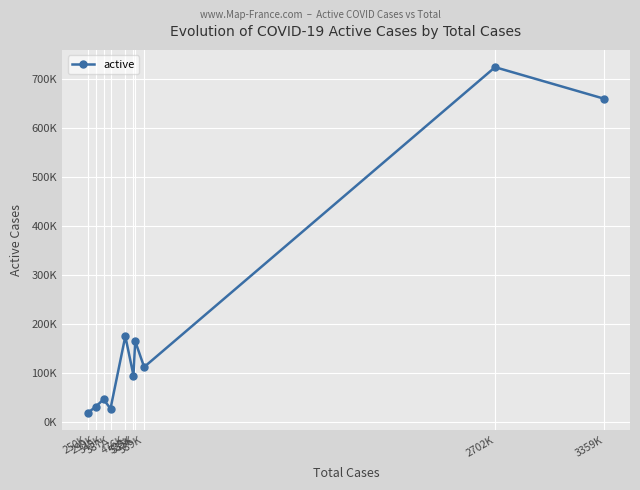

What is the change in value from 250K to 3359K?

+641919